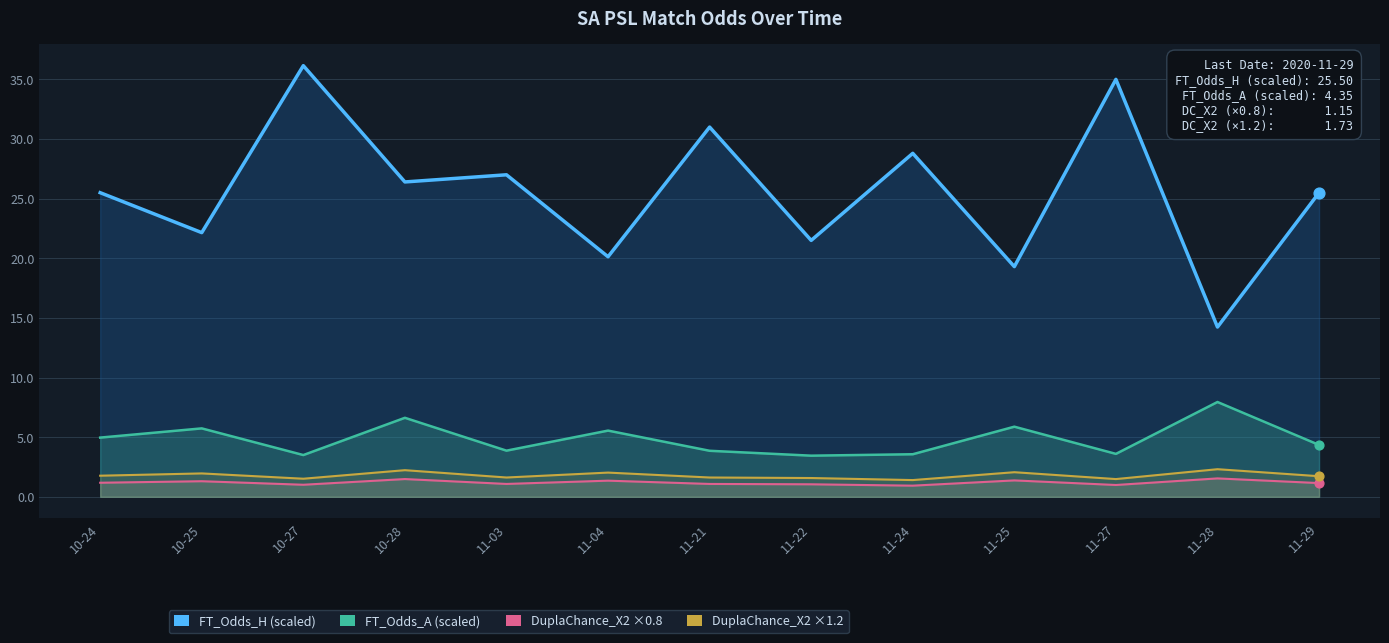

Which series contains the lowest Y value?

DuplaChance_X2 (×0.8)